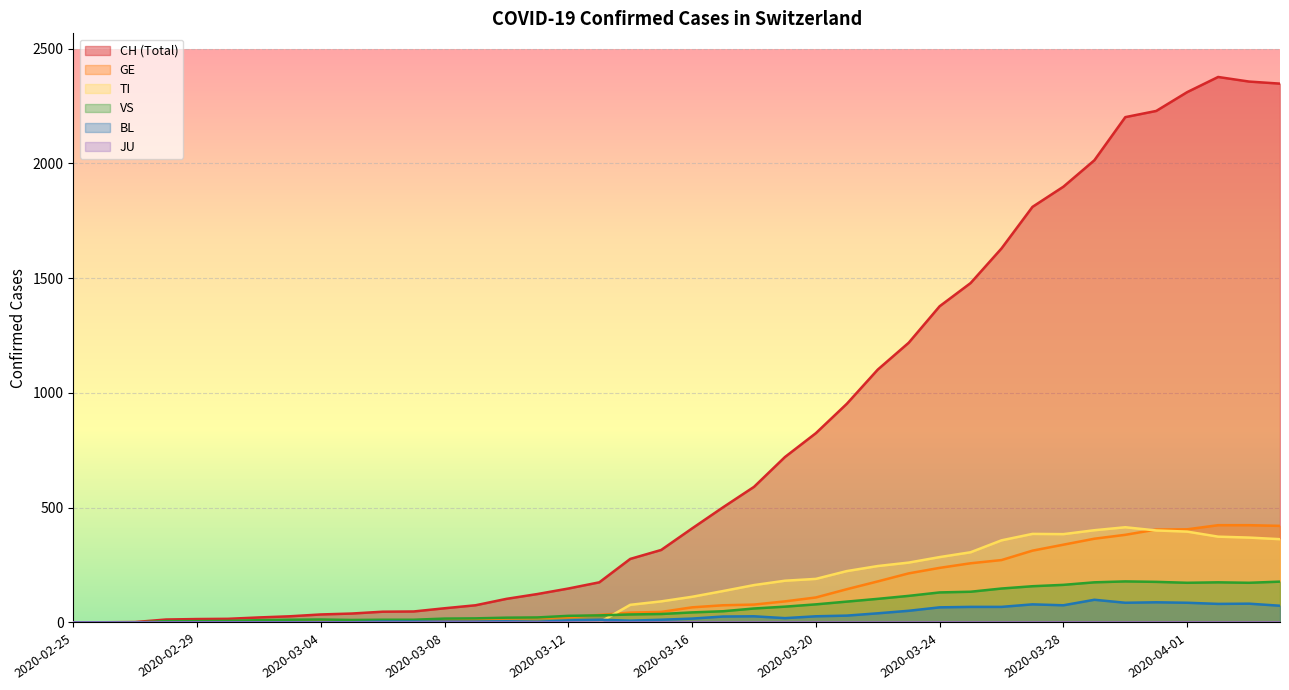

At 2020-03-19, list the series in order from largest to smallest.

CH, TI, GE, VS, BL